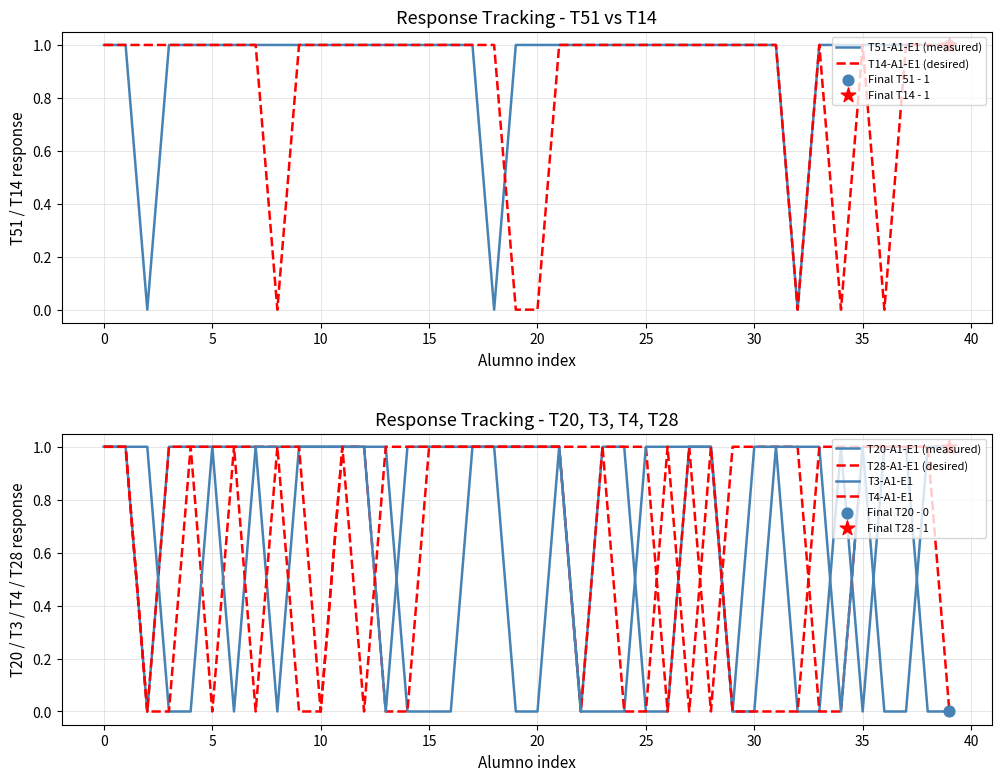

True or false: T51-A1-E1 (measured) has a value of 2 at 15.

False